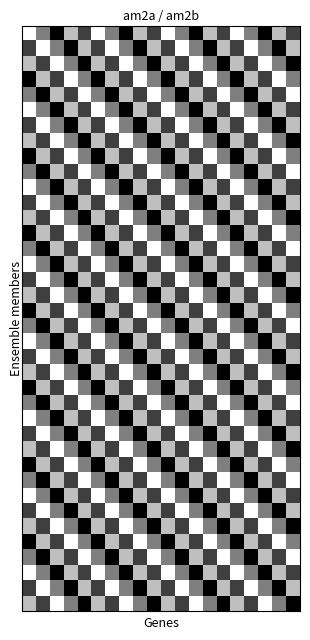

At which category is the sum across all series the highest?

4